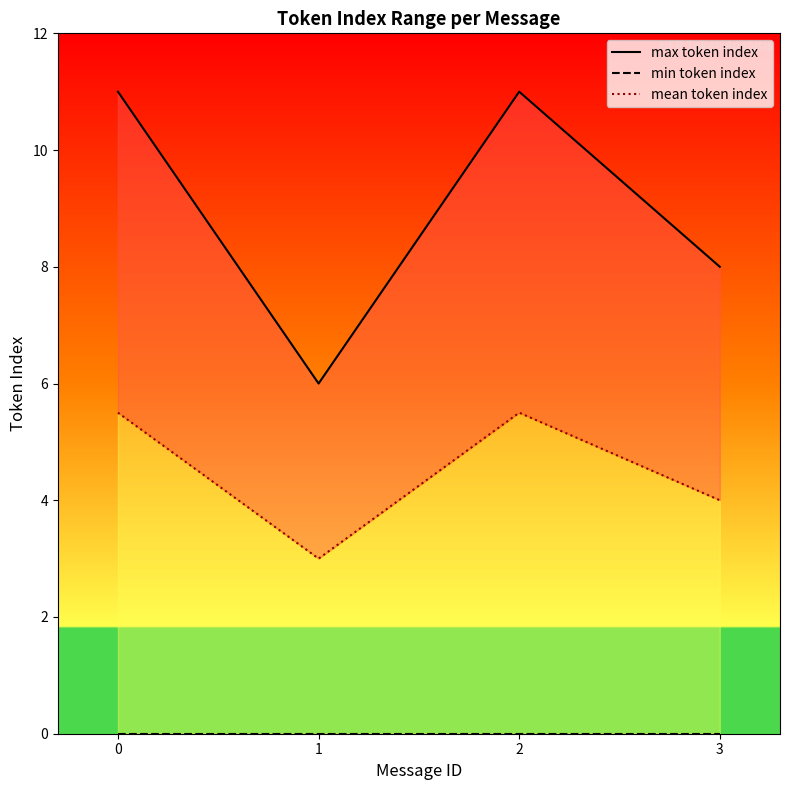

Rank the series at 2 from lowest to highest value.

min token index, mean token index, max token index